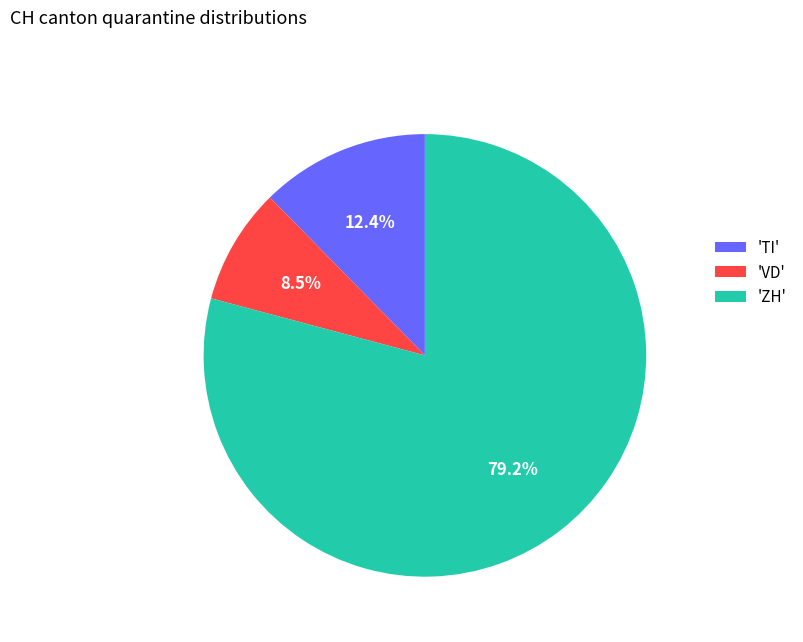

Rank the categories by value from highest to lowest.

'ZH', 'TI', 'VD'